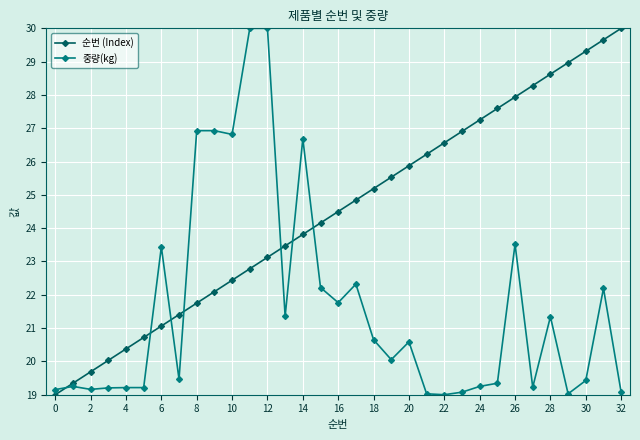

Which series has the largest total across all categories?

순번 (Index)